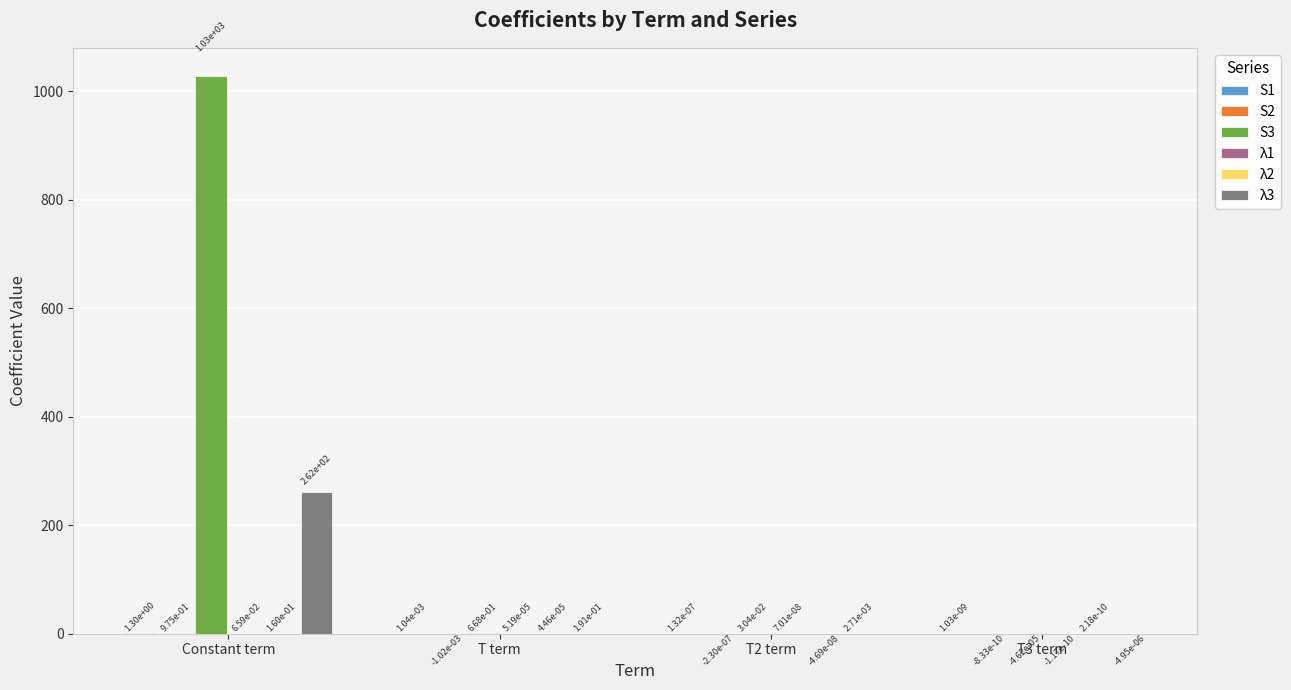

What is the greatest value displayed?

1028.6